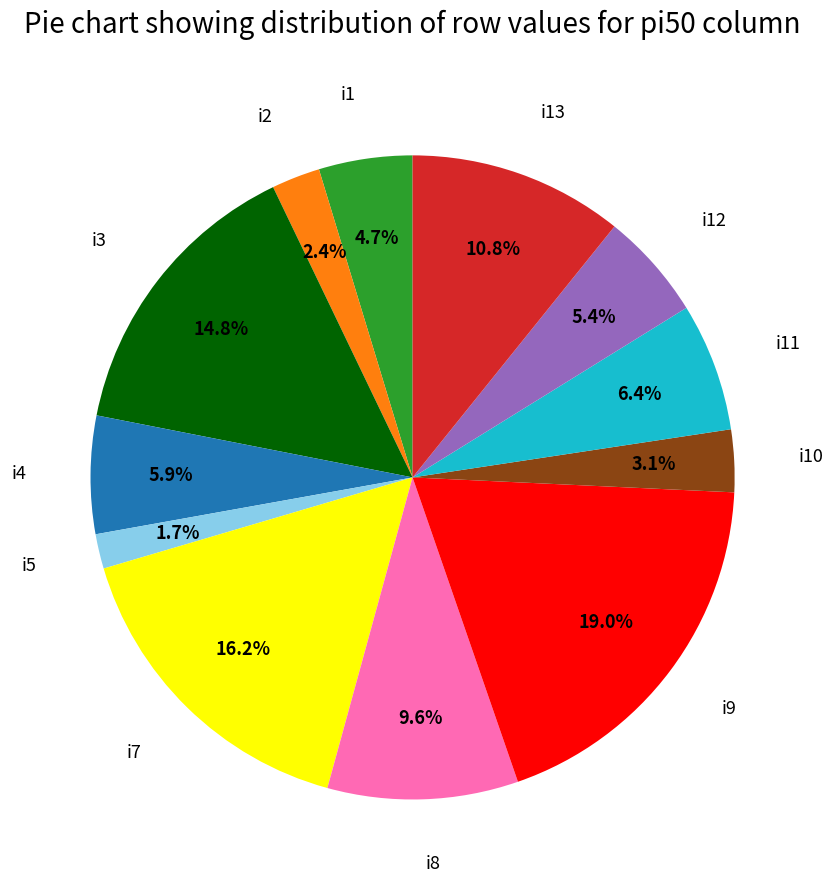

To the nearest percent, what is the combined percentage of i10 and i5?

5%